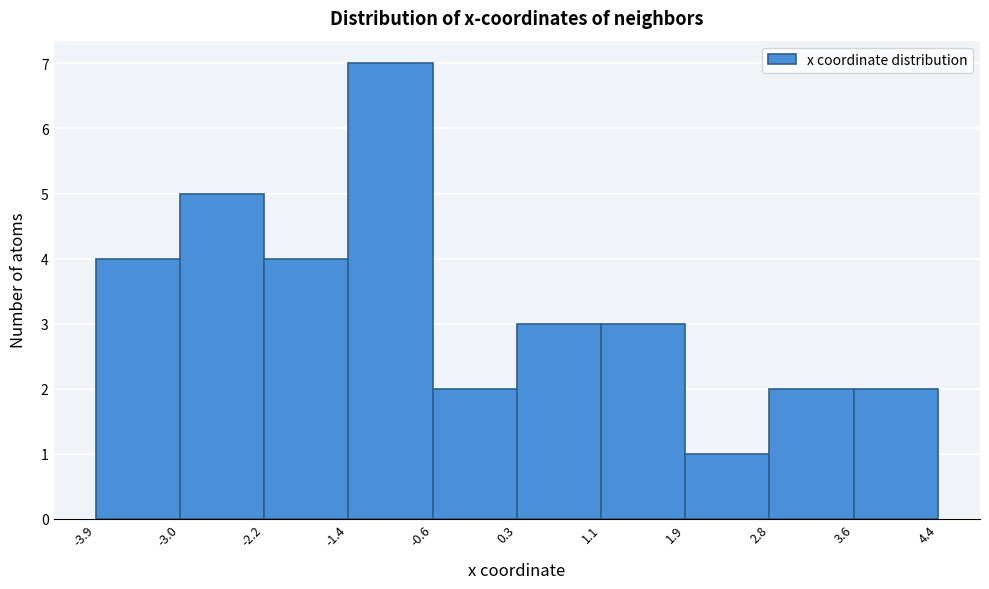

Which range on the x-axis has the tallest bar?

-1.4 to -0.6